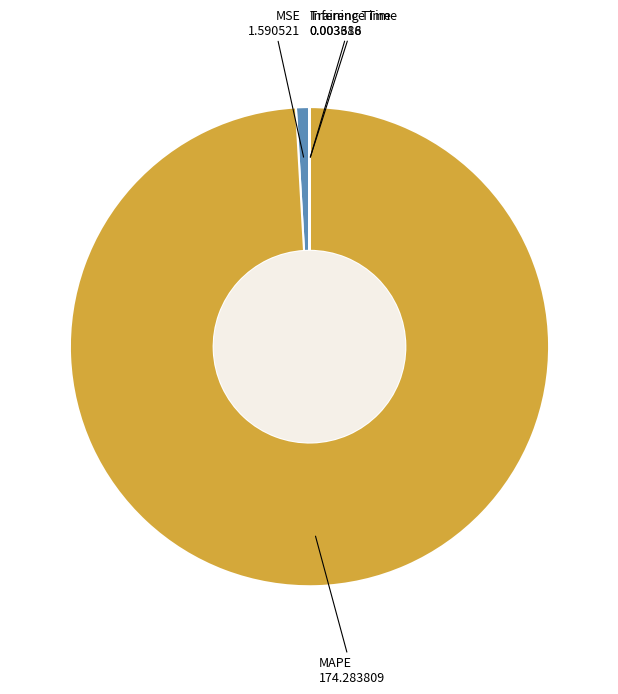

Does any single category account for the majority?

Yes